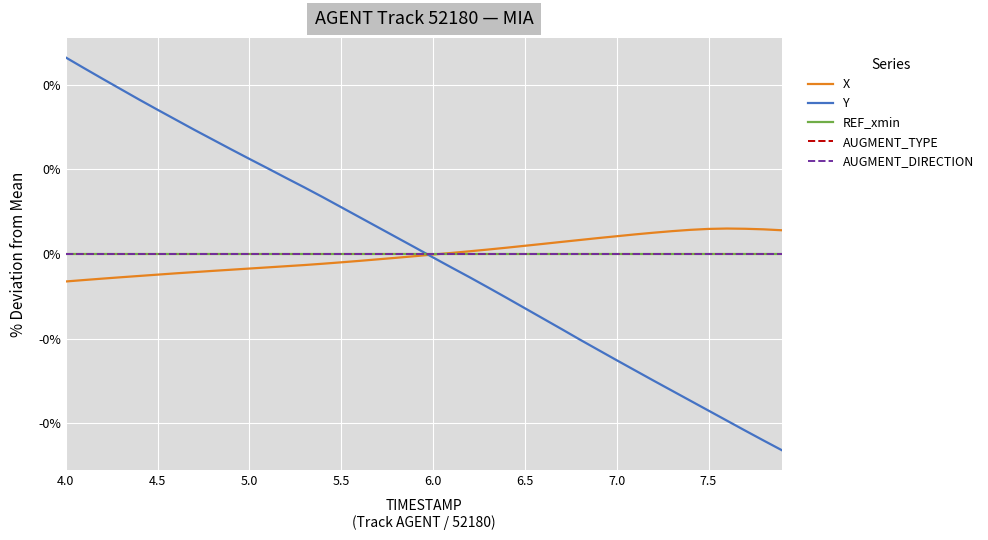

Is this an area chart (filled region under the line)?

No